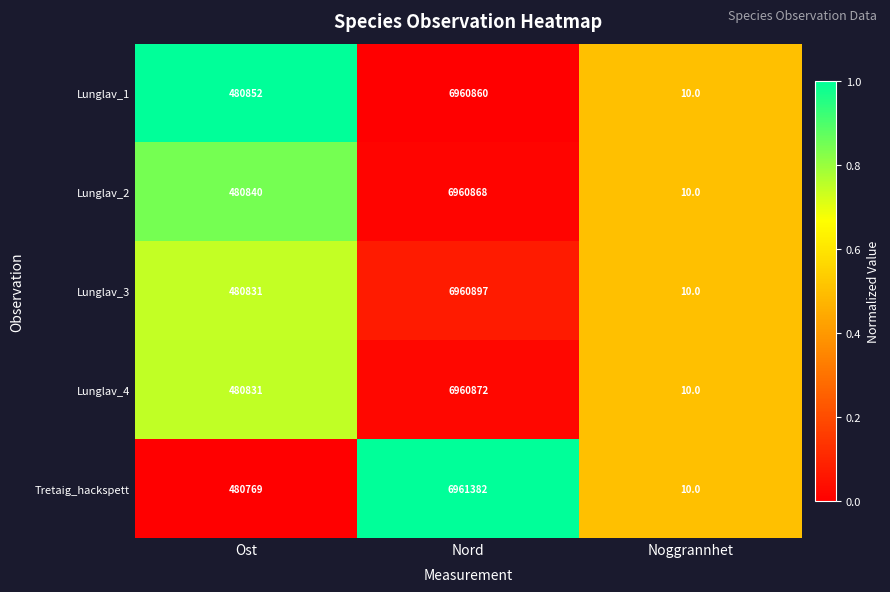

The Lunglav_4 series shows 6960872 at Nord. True or false?

True